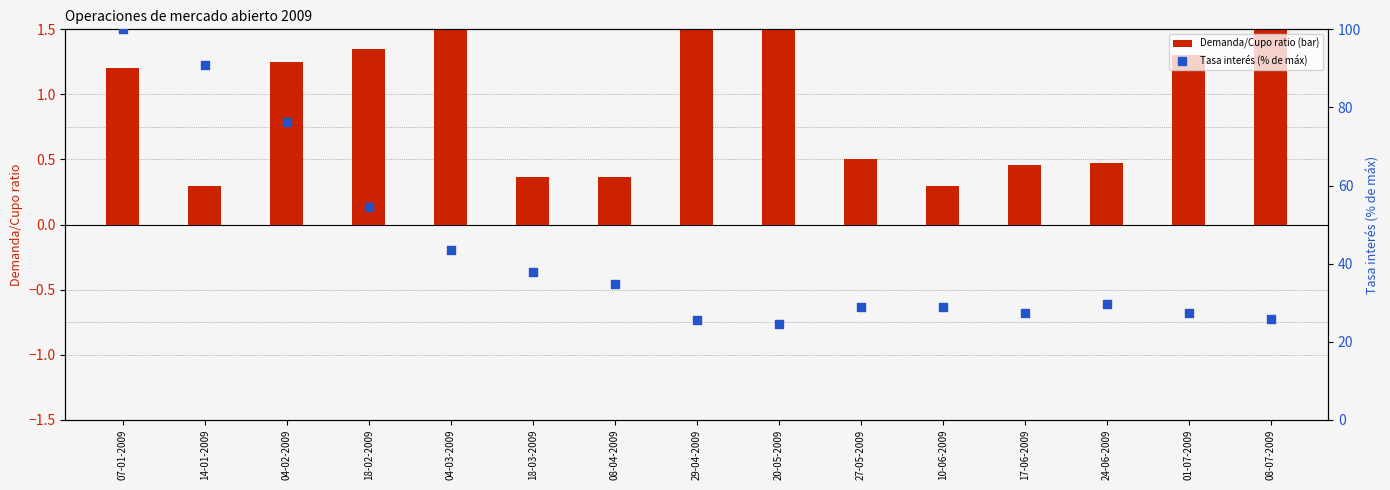

What are all the series names shown in the legend?

Demanda/Cupo ratio (bar), Tasa interés (% de máx)